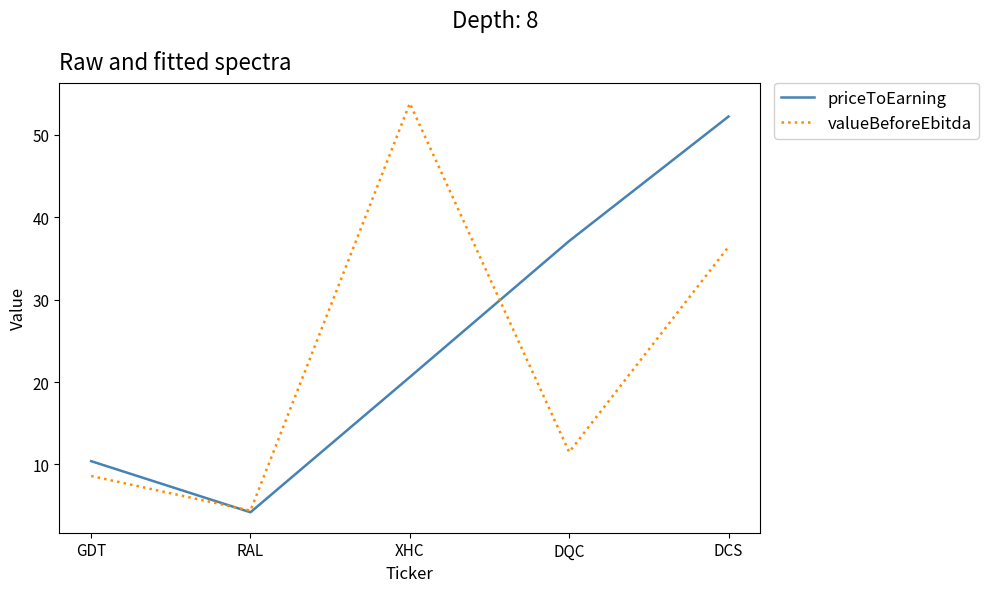

What is the difference between the maximum and second lowest values in the valueBeforeEbitda series?

45.2